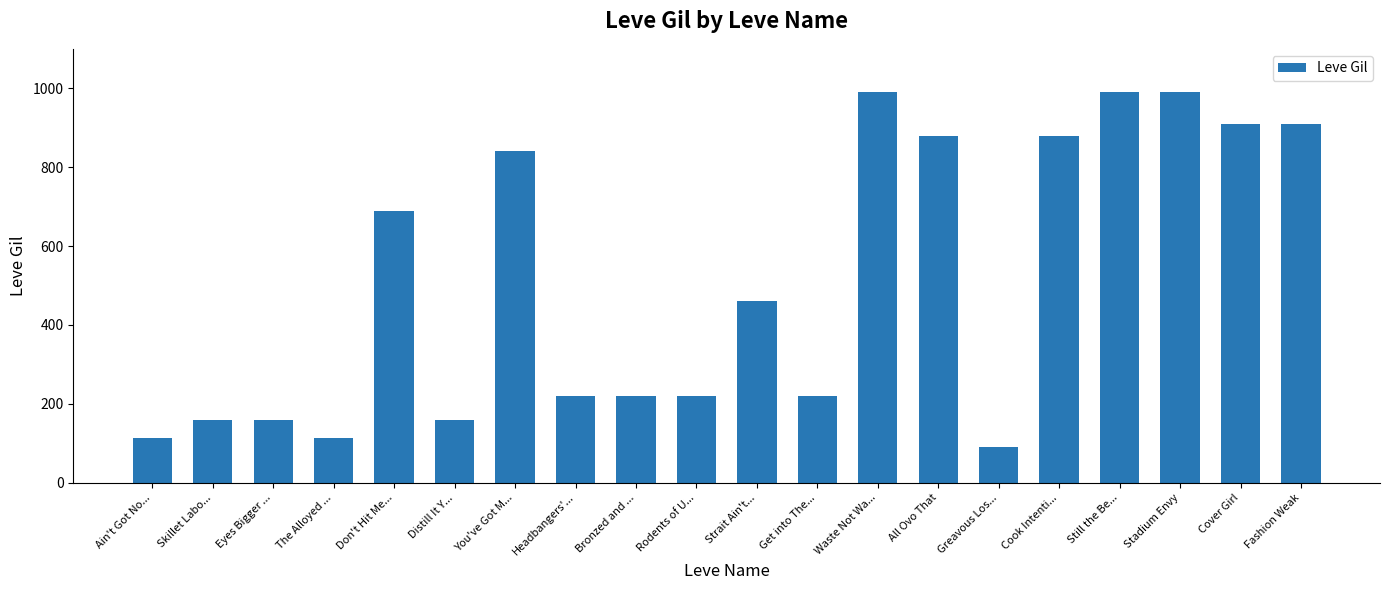

What is the sum of the values at The Alloyed ... and Still the Be...?

1102